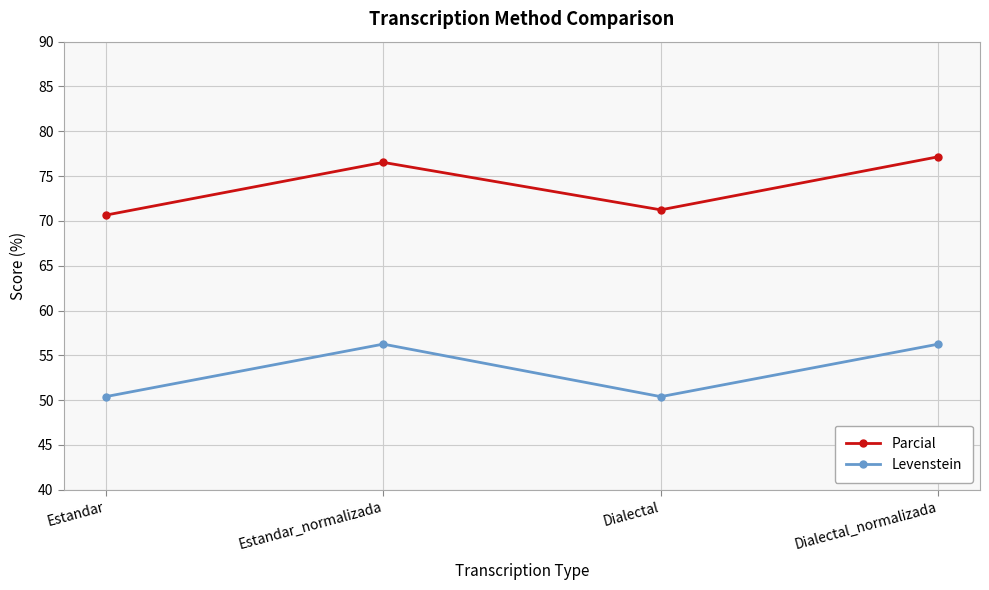

What position from the left is Estandar_normalizada?

2